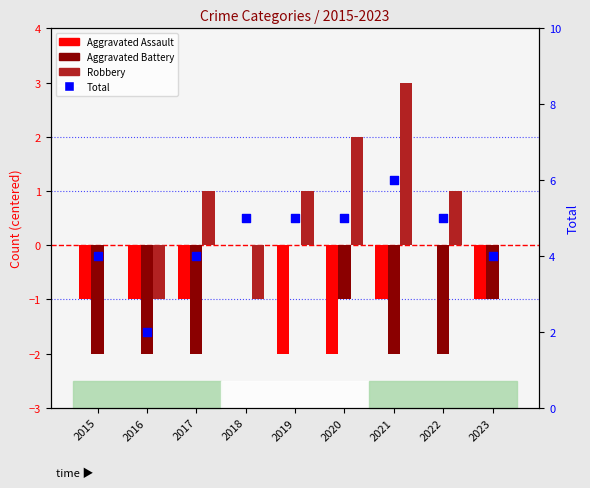

Which series reaches the maximum Y coordinate?

Total